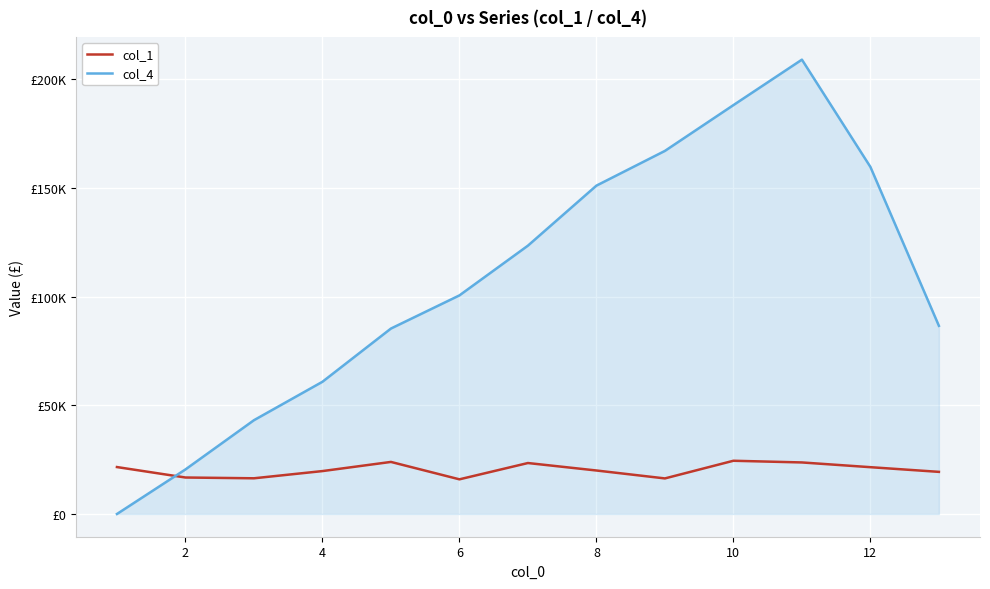

Does the chart have visible grid lines?

Yes